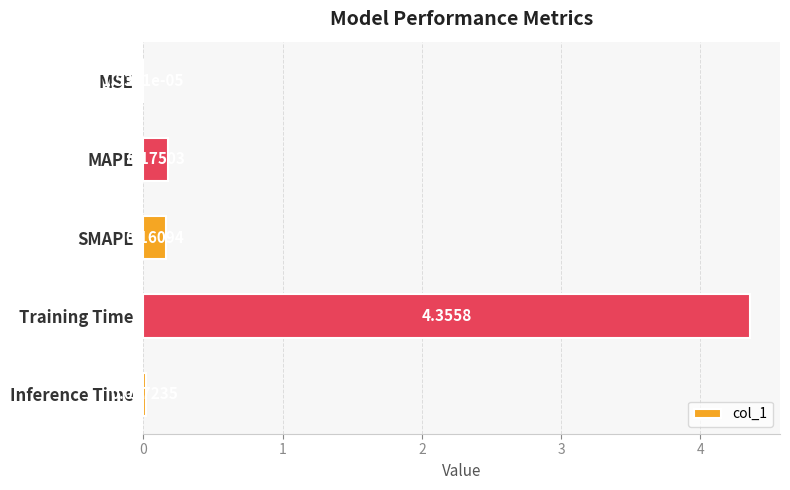

Where is the data nearest to the value 2?

MAPE